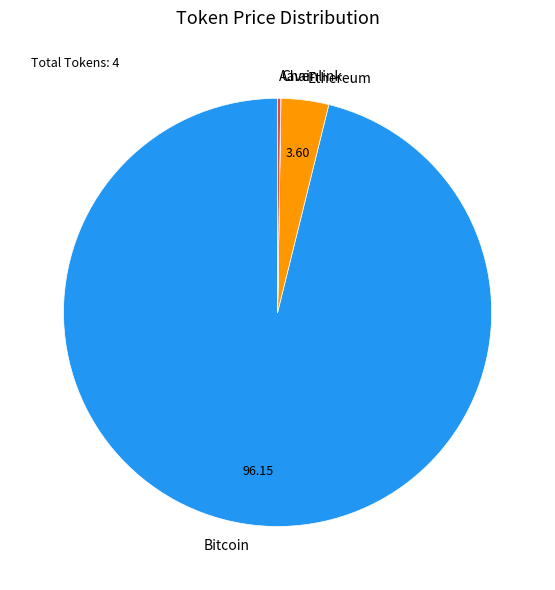

True or false: Bitcoin accounts for 96% of the total.

True